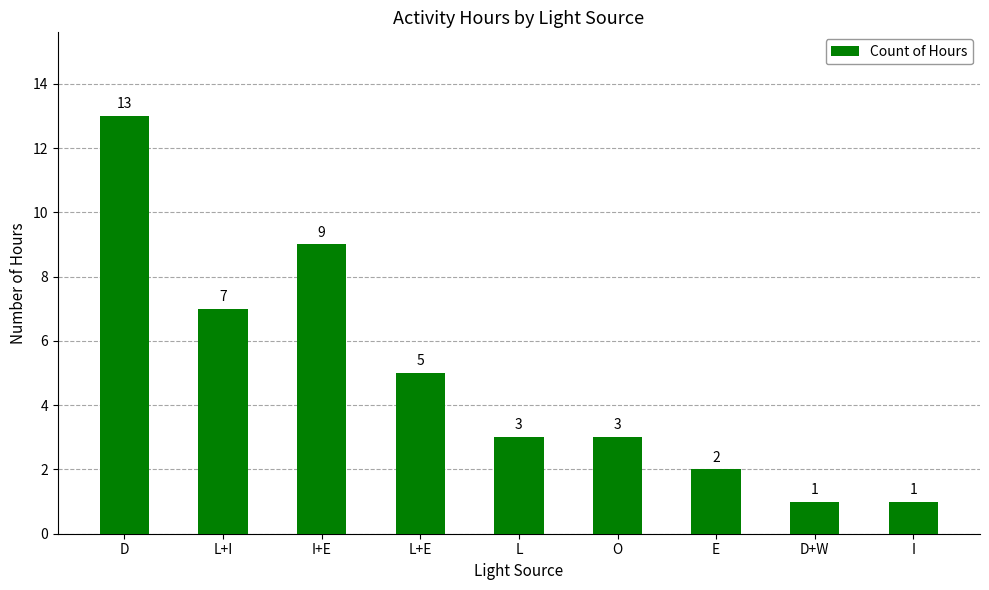

Between D+W and L, which is larger?

L